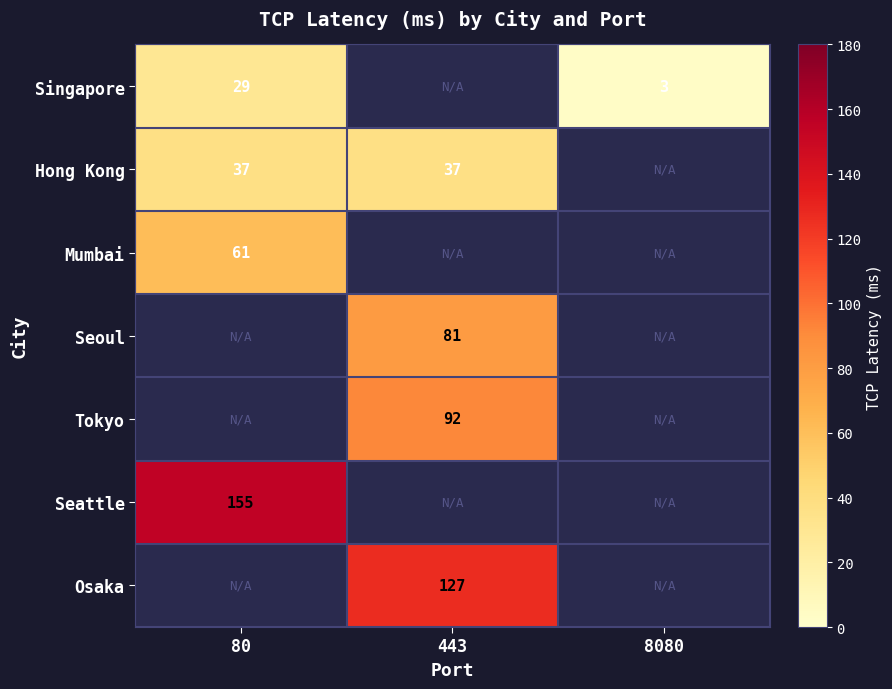

At which category does the chart reach its minimum across all series?

8080